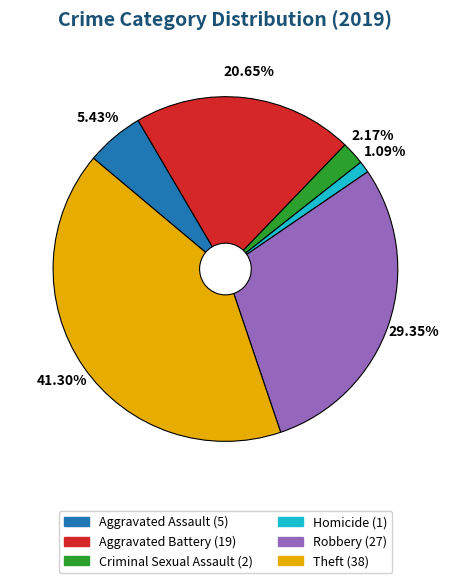

Is there a majority slice in this chart?

No